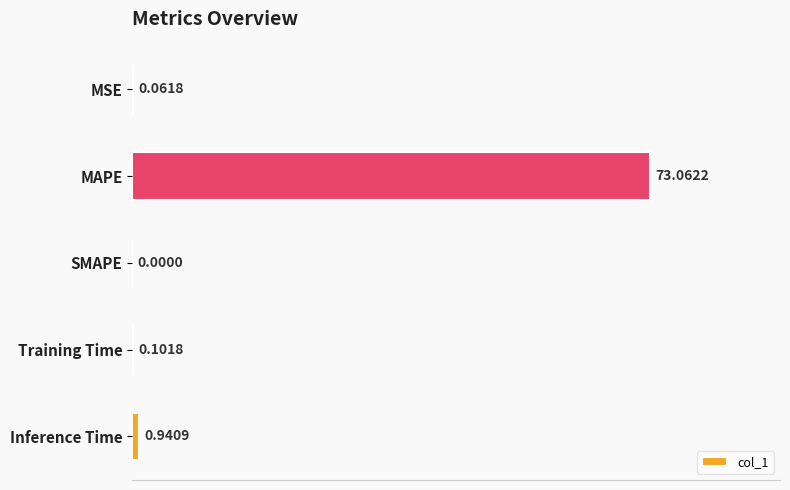

What is the sum of the values at SMAPE and MAPE?

73.1